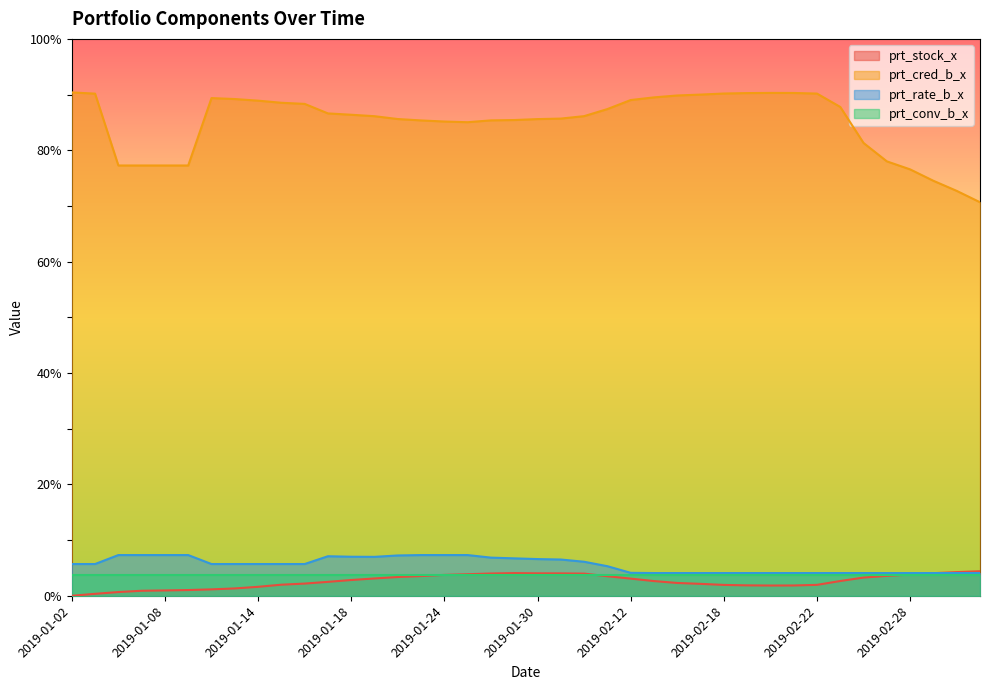

The value of prt_rate_b_x at 2019-01-18 is 7.0. True or false?

True